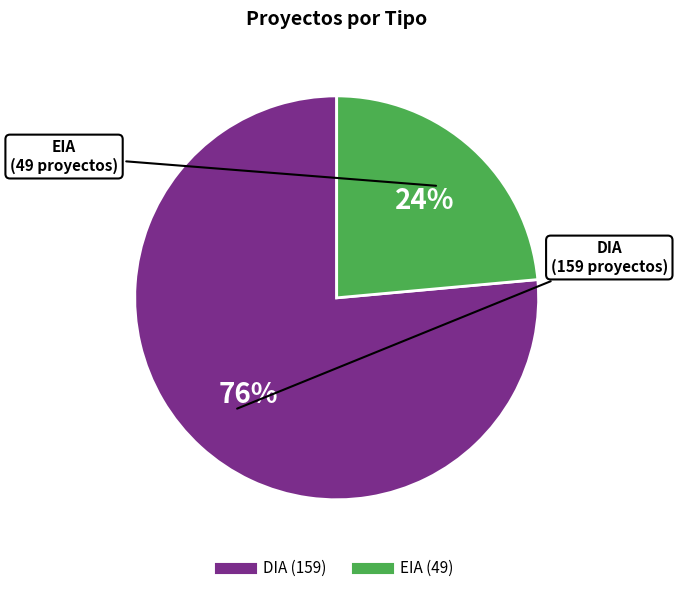

Is it true that DIA is 82% of the pie?

False